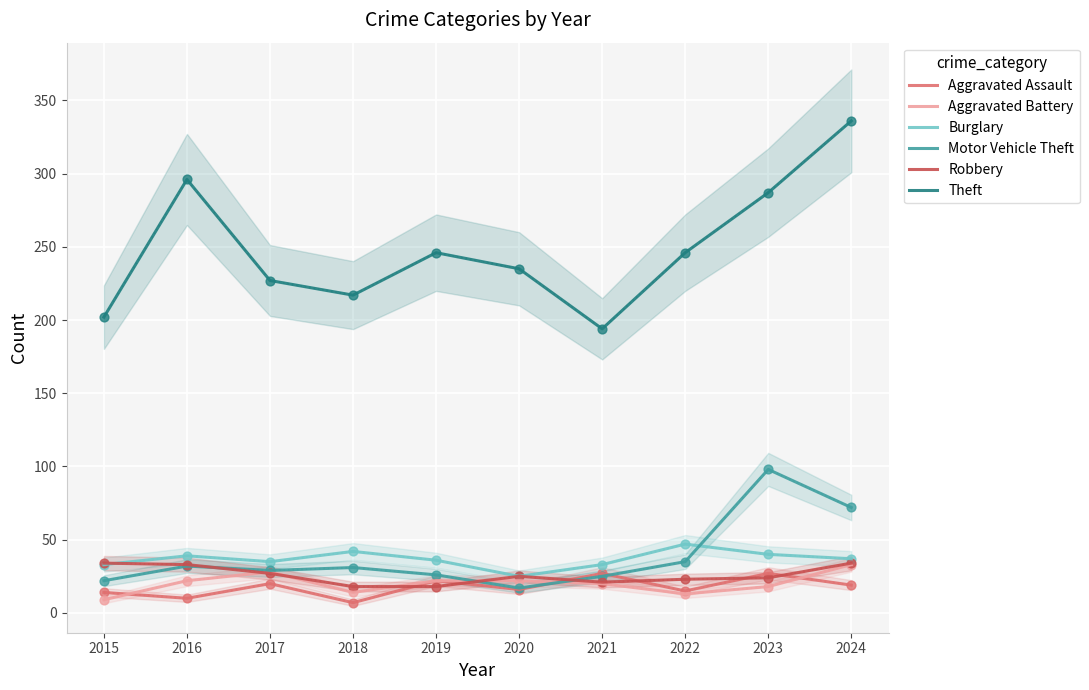

At which category is the sum across all series the highest?

2024